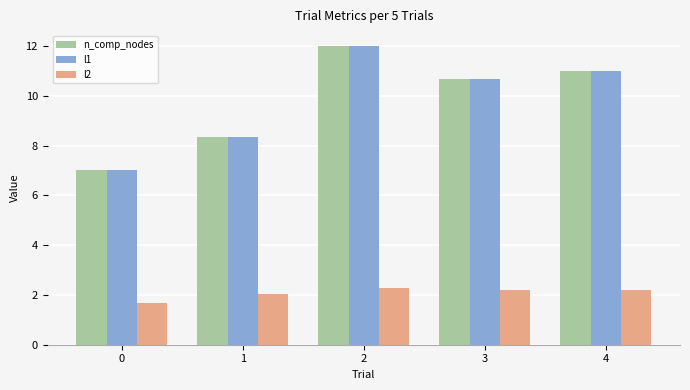

What is the smallest value displayed?

1.7